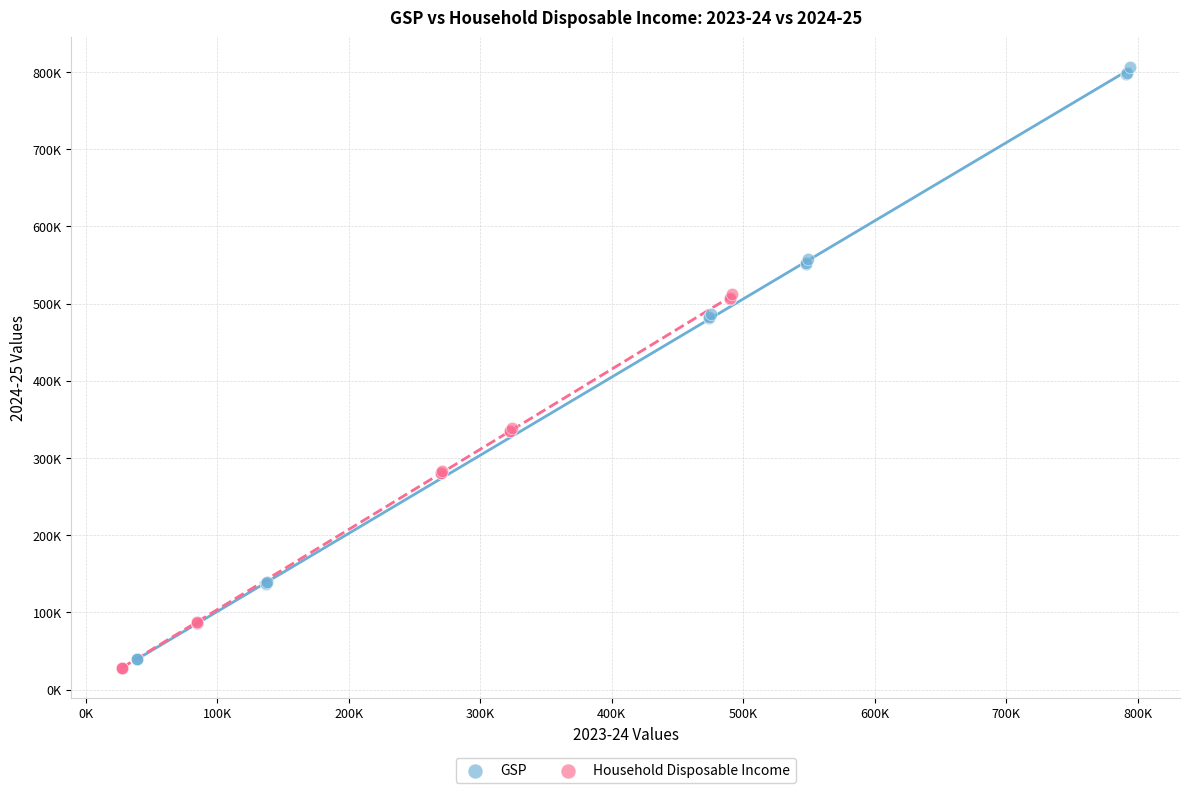

Which series contains the lowest Y value?

Household Disposable Income